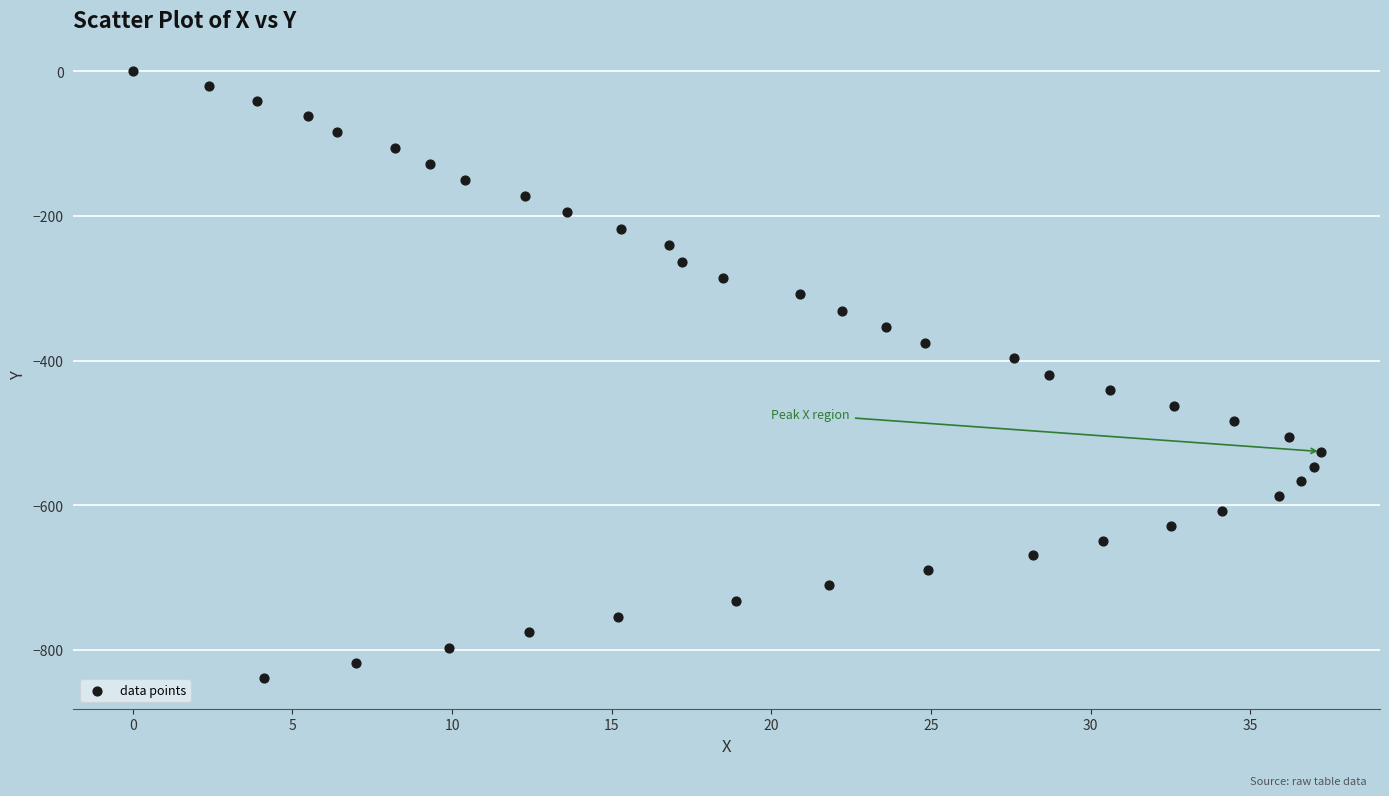

What is the range of X values (max minus min)?

37.2